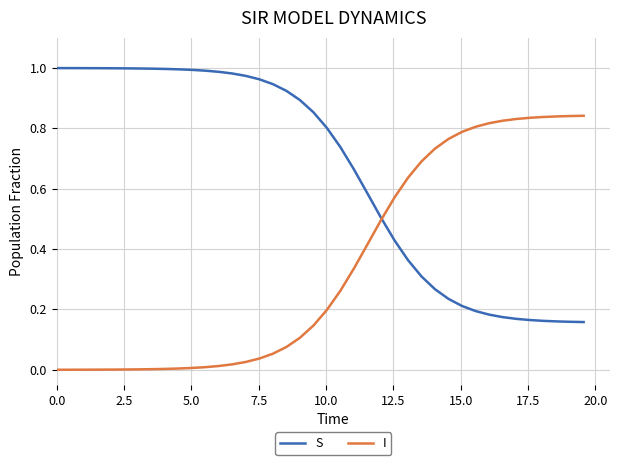

How many categories are shown in the chart?

40